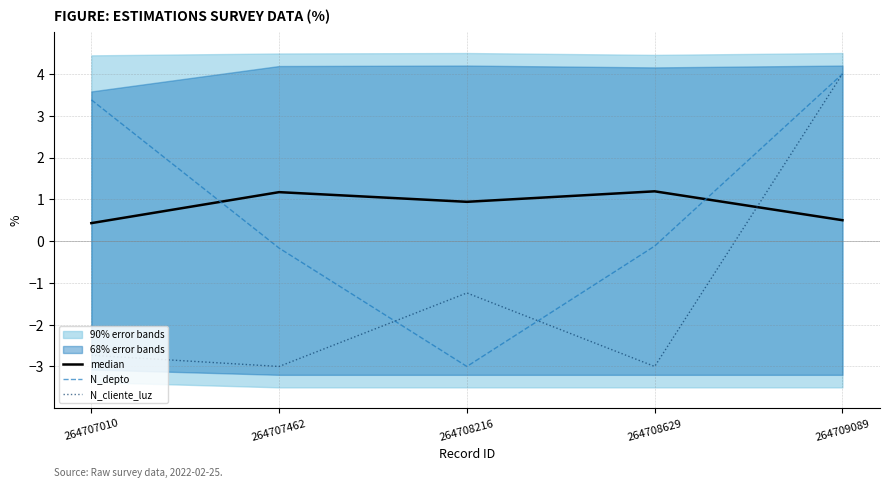

How many interior local valleys does the N_depto series have?

1